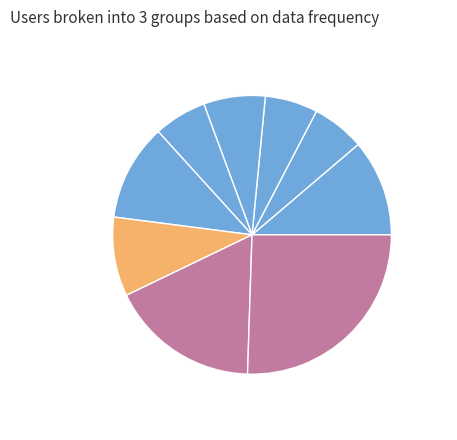

Count the number of slices in the pie.

9